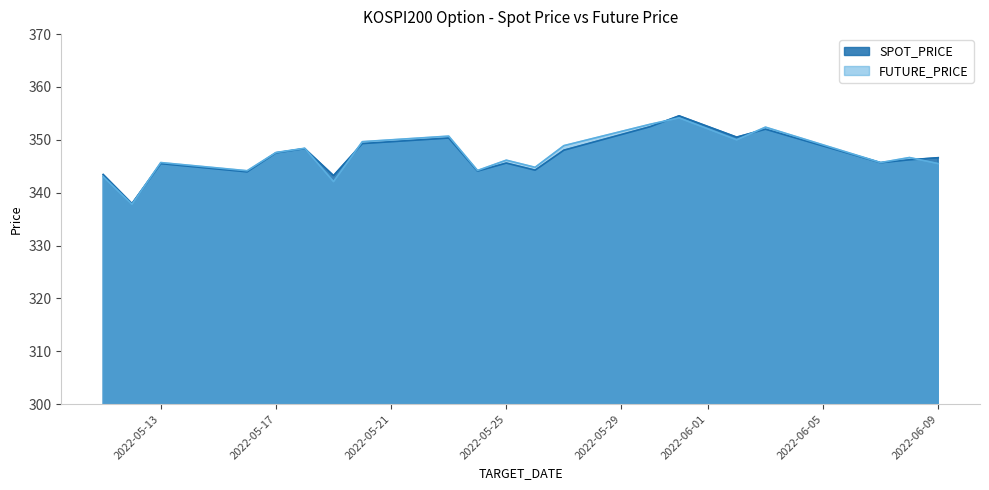

List the labels in order of SPOT_PRICE value, largest first.

2022-05-31, 2022-05-30, 2022-06-03, 2022-06-02, 2022-05-23, 2022-05-20, 2022-05-18, 2022-05-27, 2022-05-17, 2022-06-09, 2022-06-08, 2022-06-07, 2022-05-25, 2022-05-13, 2022-05-26, 2022-05-24, 2022-05-16, 2022-05-11, 2022-05-19, 2022-05-12